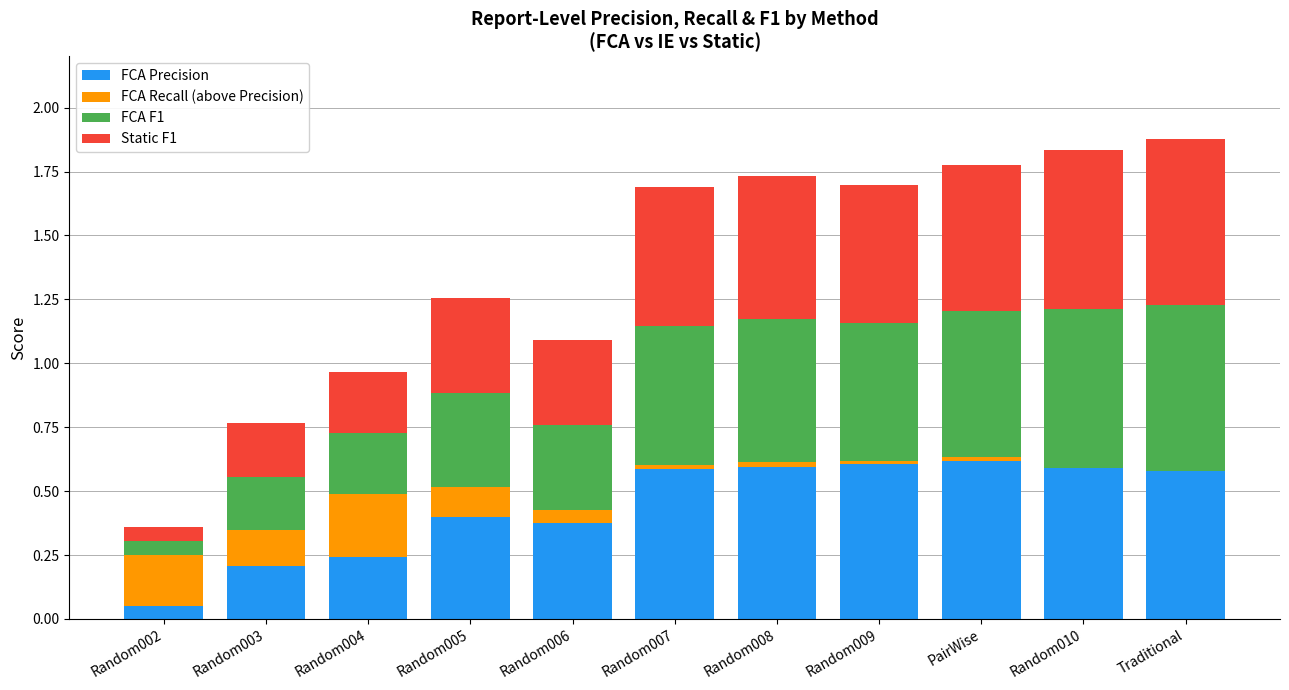

What is the average value of the FCA F1 series?

0.4